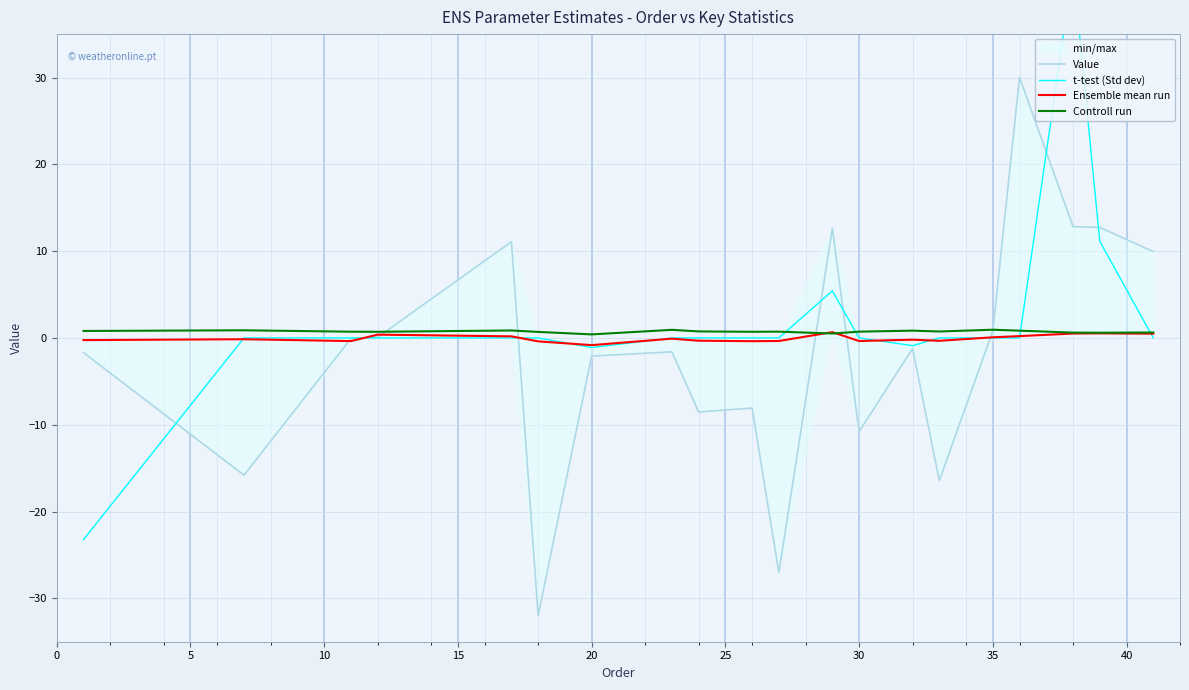

What is the difference between the maximum and minimum values in the Controll run series?

0.5